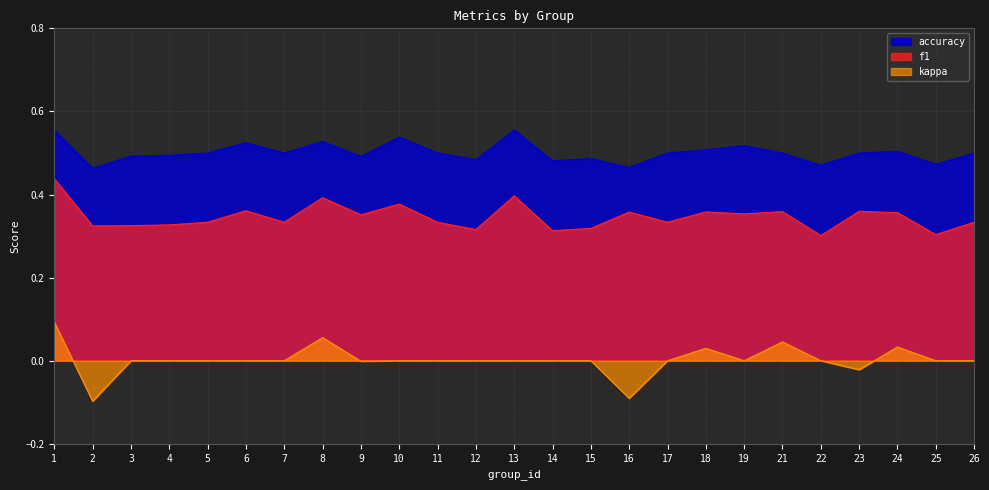

Where does the kappa series first go above 0?

1